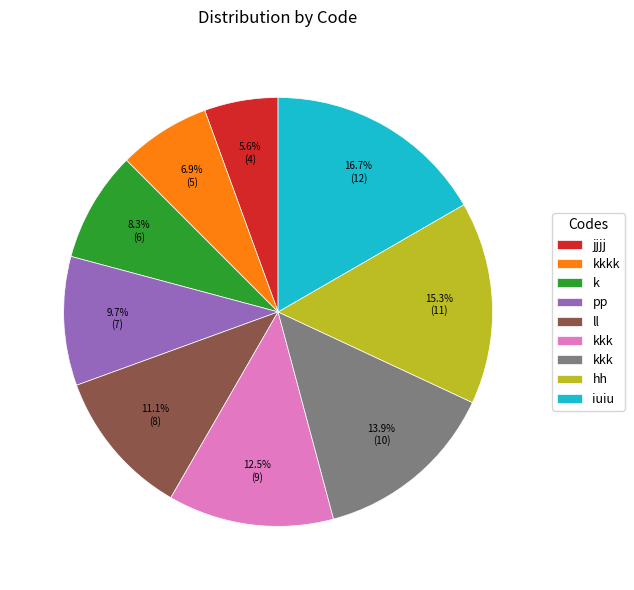

Is there any slice that represents more than half of the pie?

No